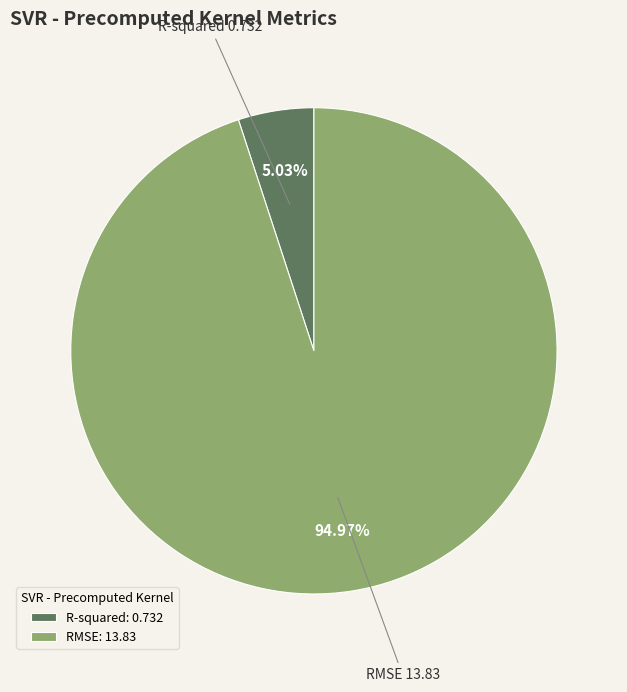

How many segments does this pie chart have?

2